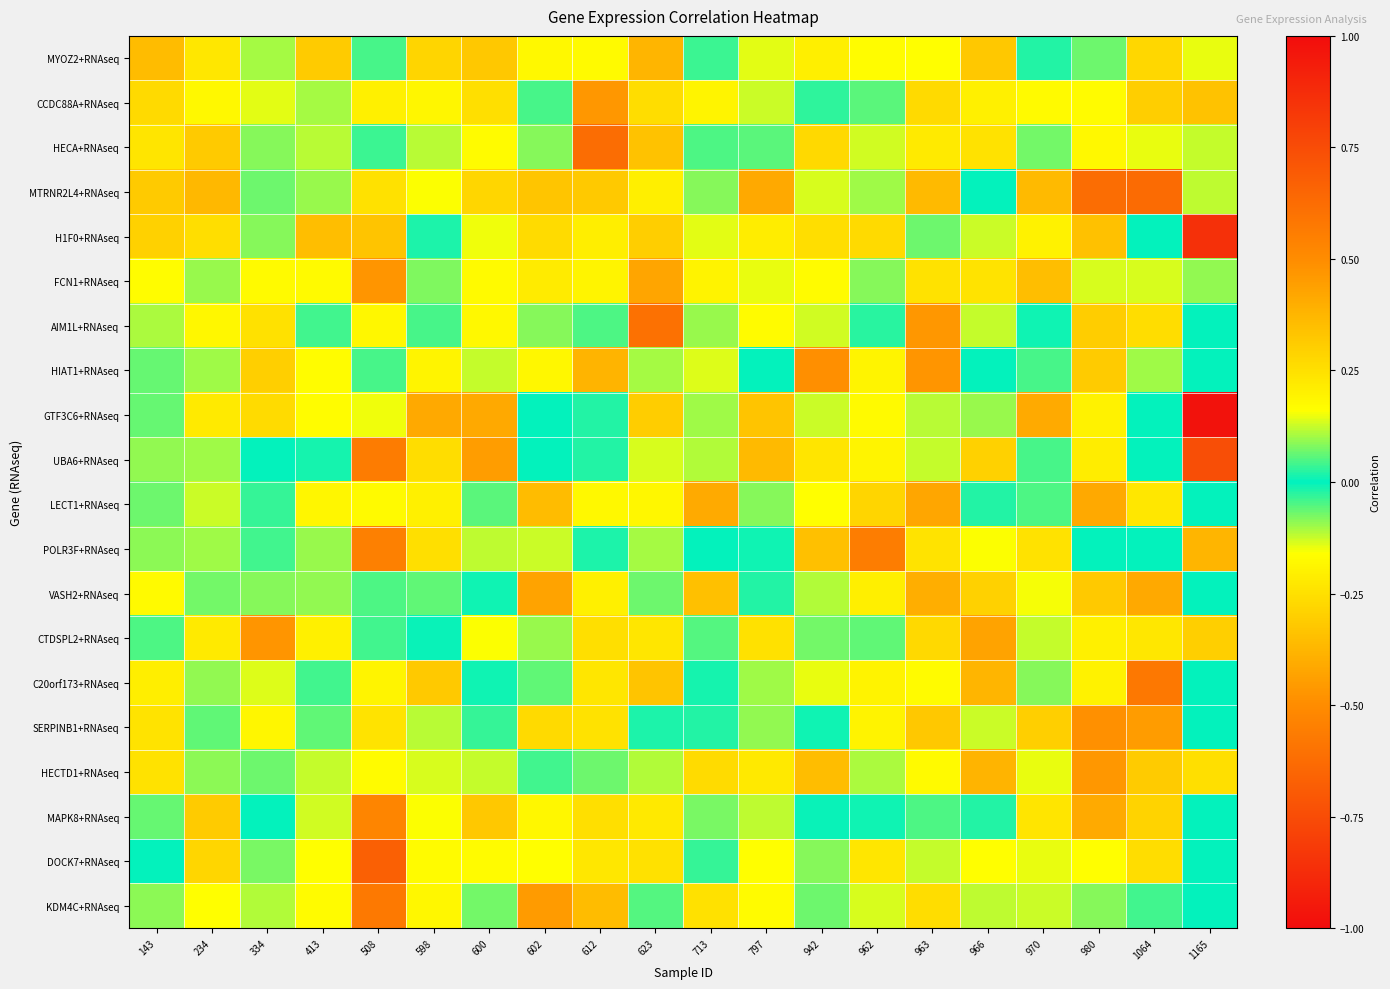

How many distinct data groups are displayed?

20